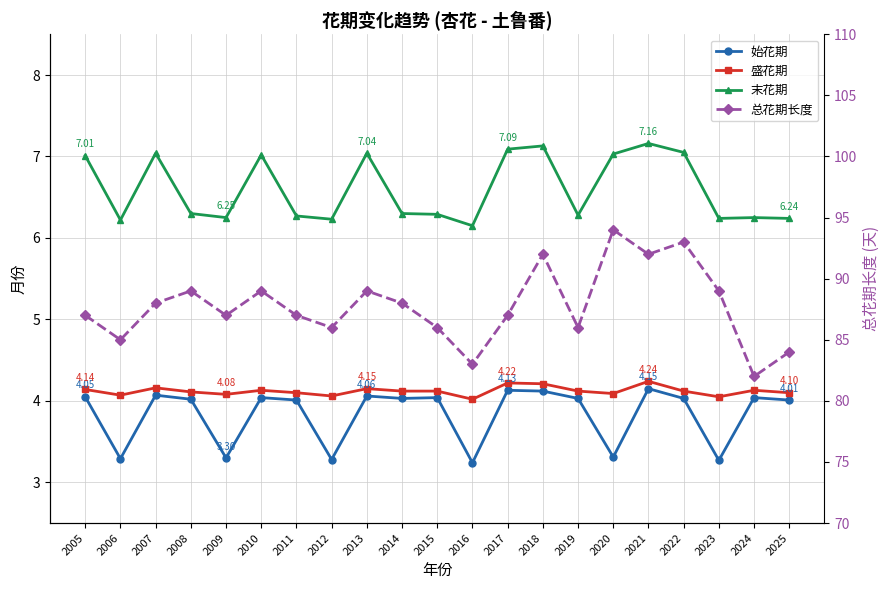

True or false: 总花期长度 has more than 2 interior local peaks.

True